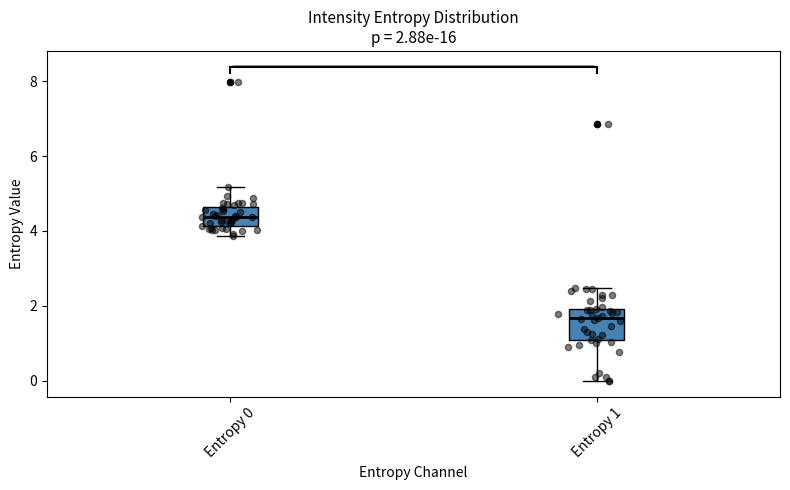

Comparing the boxes themselves (not the whiskers), which one is the tallest?

Entropy 1